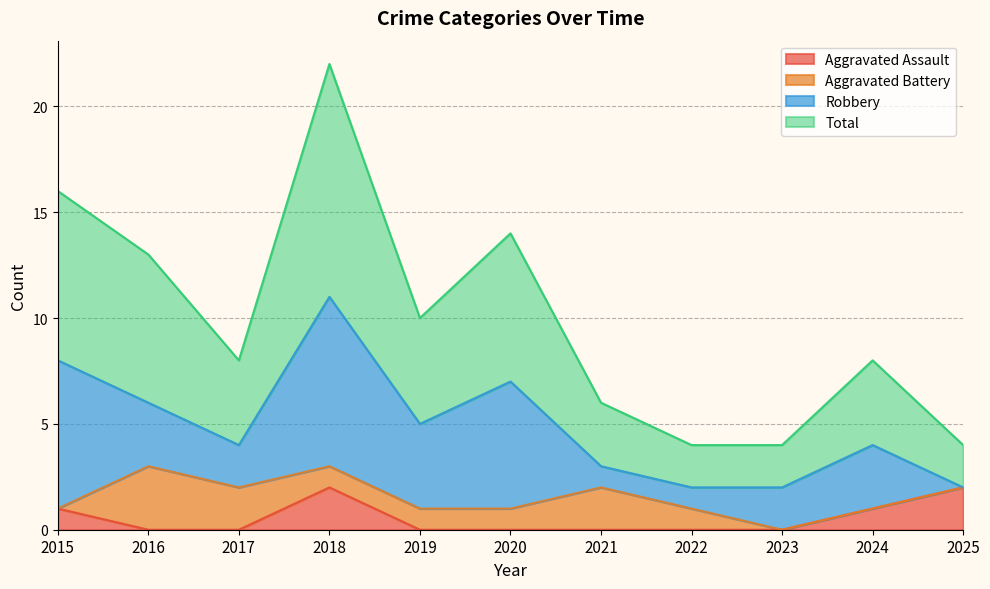

At which category is the sum across all series the highest?

2018